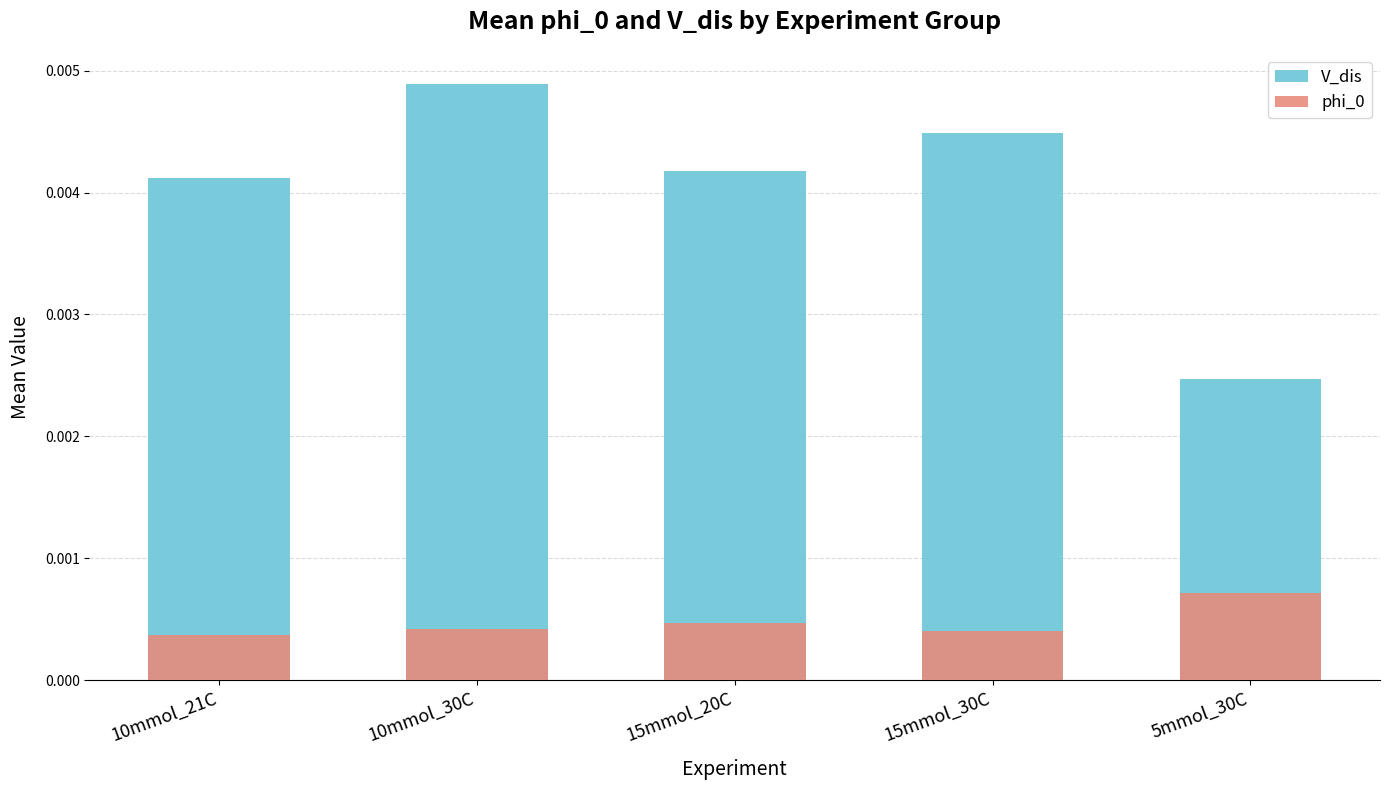

At which label is phi_0 closest to 0?

10mmol_21C